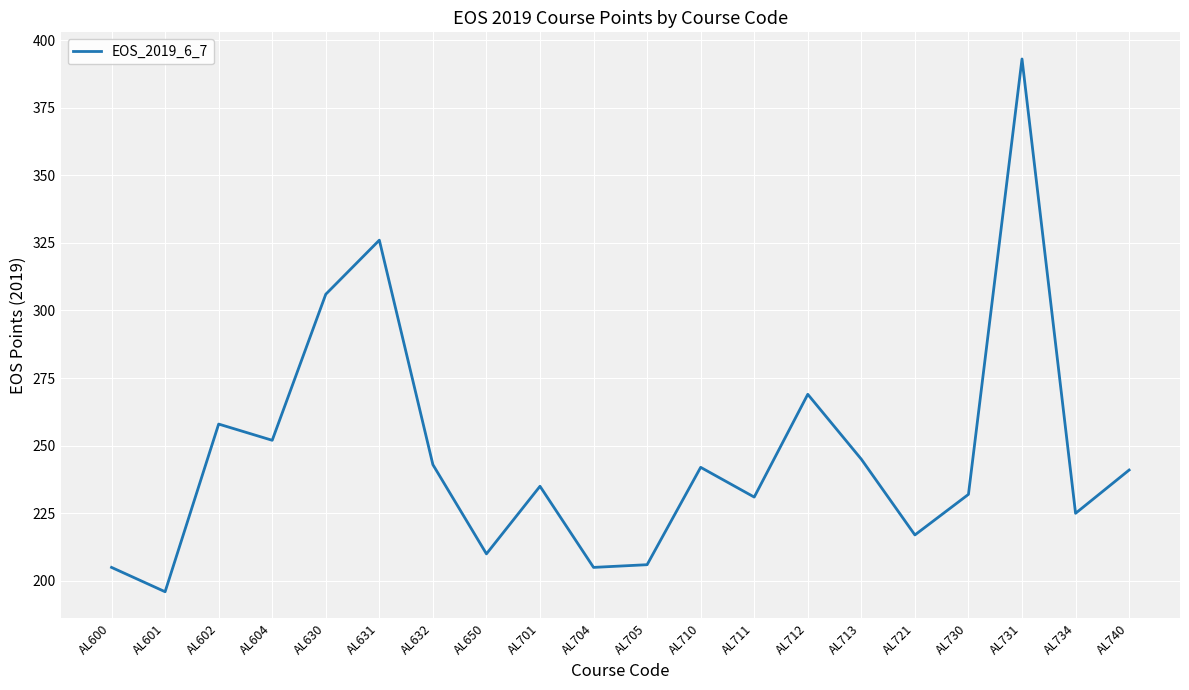

Which has a higher value, AL604 or AL721?

AL604